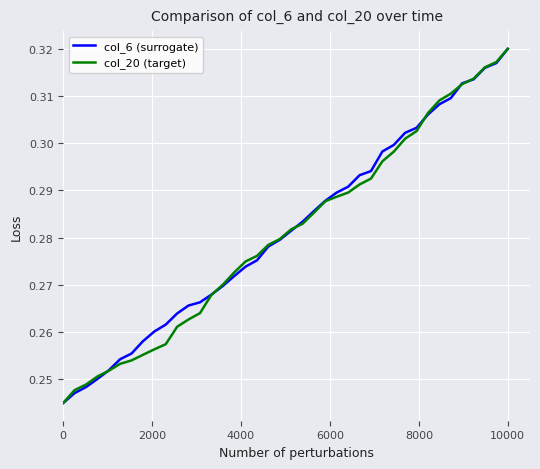

Does the chart have visible grid lines?

Yes